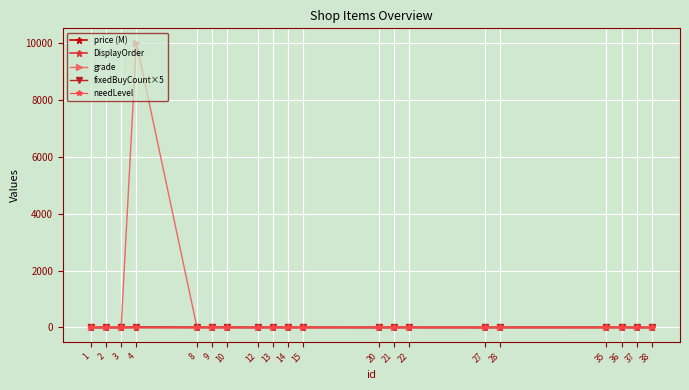

Which series has the widest spread of values?

grade